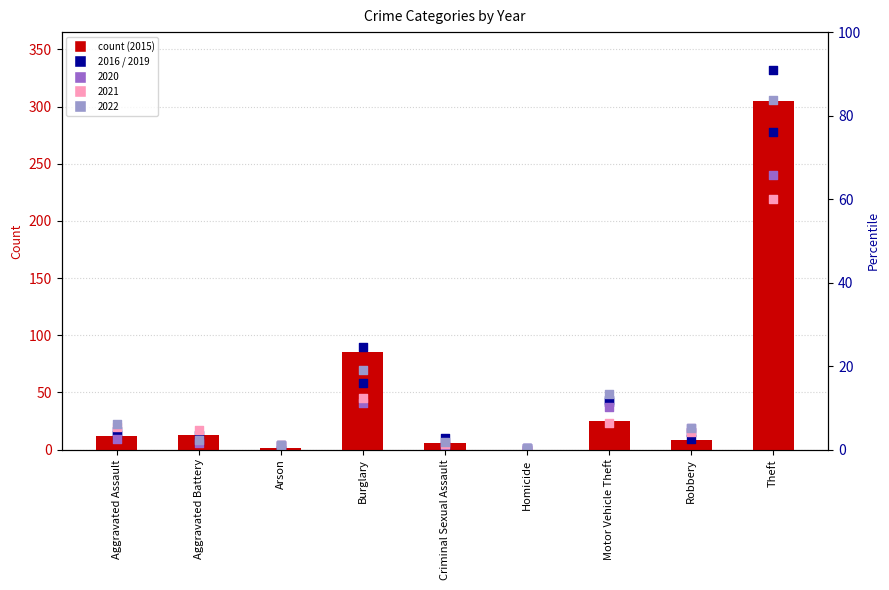

At which category is the sum across all series the highest?

Theft